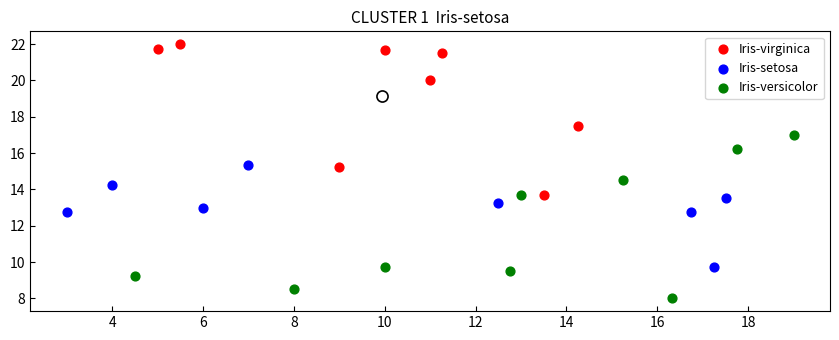

Which series reaches the maximum Y coordinate?

Iris-virginica